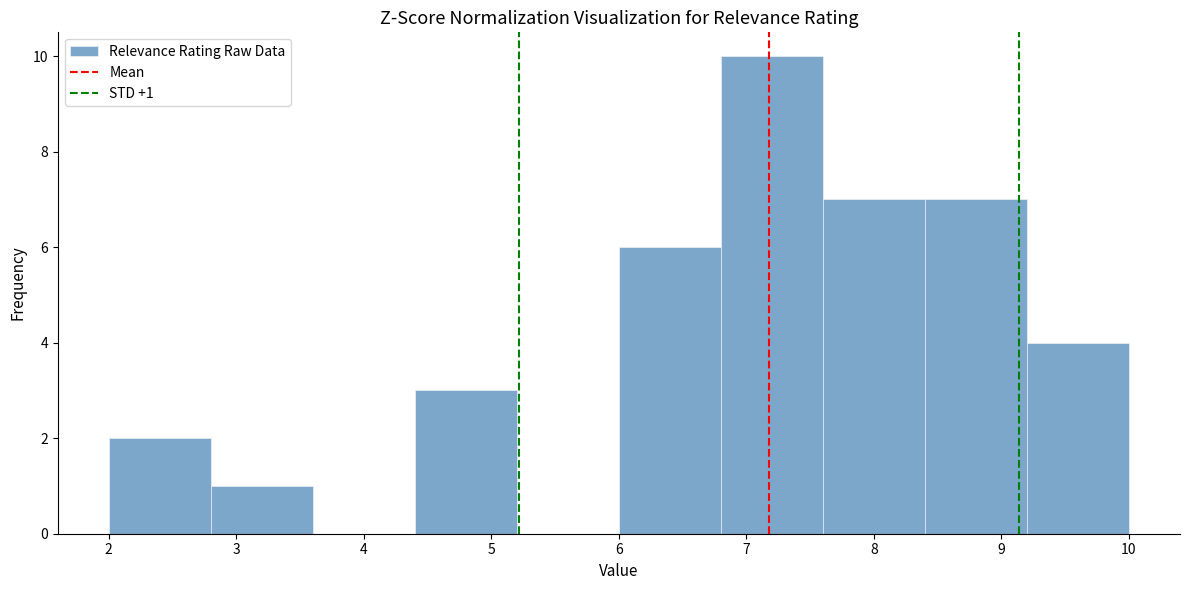

Which range on the x-axis has the tallest bar?

6.8 to 7.6